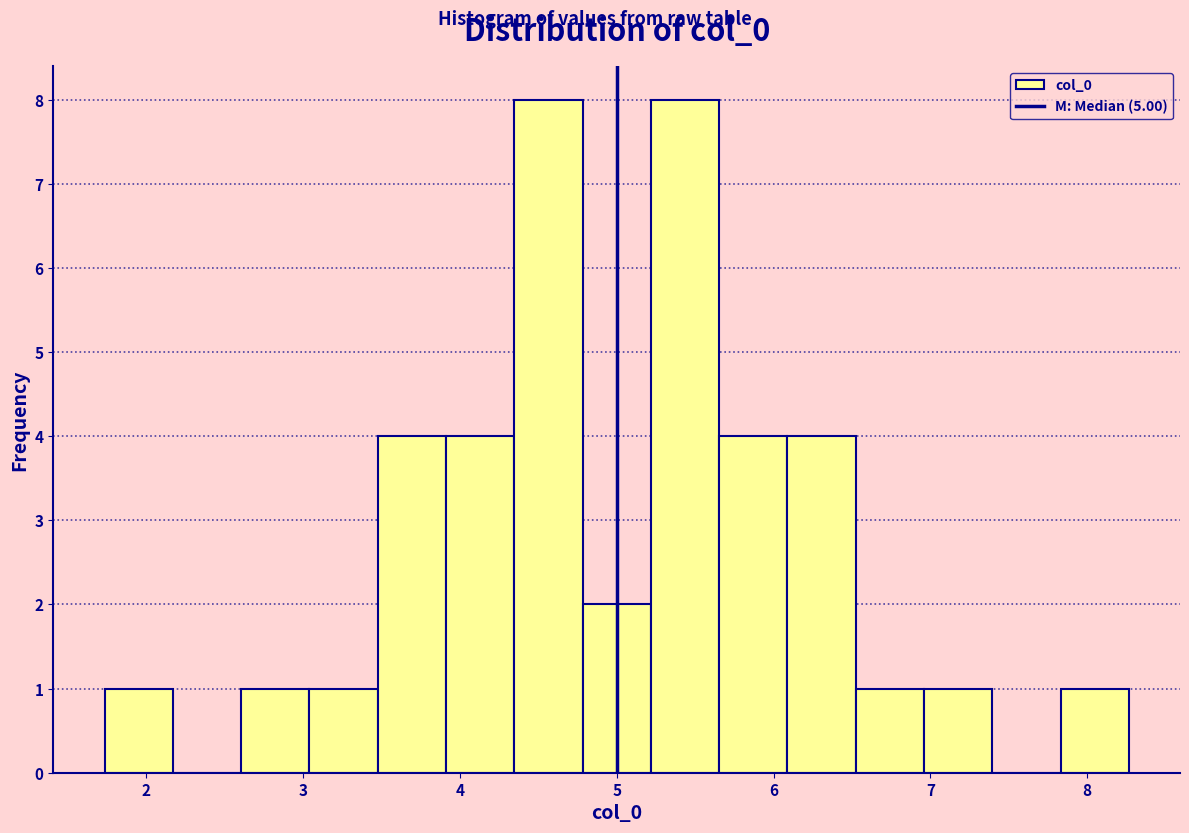

Reading left to right, transcribe this chart: for each bar, give the range it covers on the x-axis and its height. Neither the bar edges nor the heights are printed on the chart, so give them approximately, as read against the axes.

1.7 to 2.2: 1
2.2 to 2.6: 0
2.6 to 3.0: 1
3.0 to 3.5: 1
3.5 to 3.9: 4
3.9 to 4.3: 4
4.3 to 4.8: 8
4.8 to 5.2: 2
5.2 to 5.7: 8
5.7 to 6.1: 4
6.1 to 6.5: 4
6.5 to 7.0: 1
7.0 to 7.4: 1
7.4 to 7.8: 0
7.8 to 8.3: 1